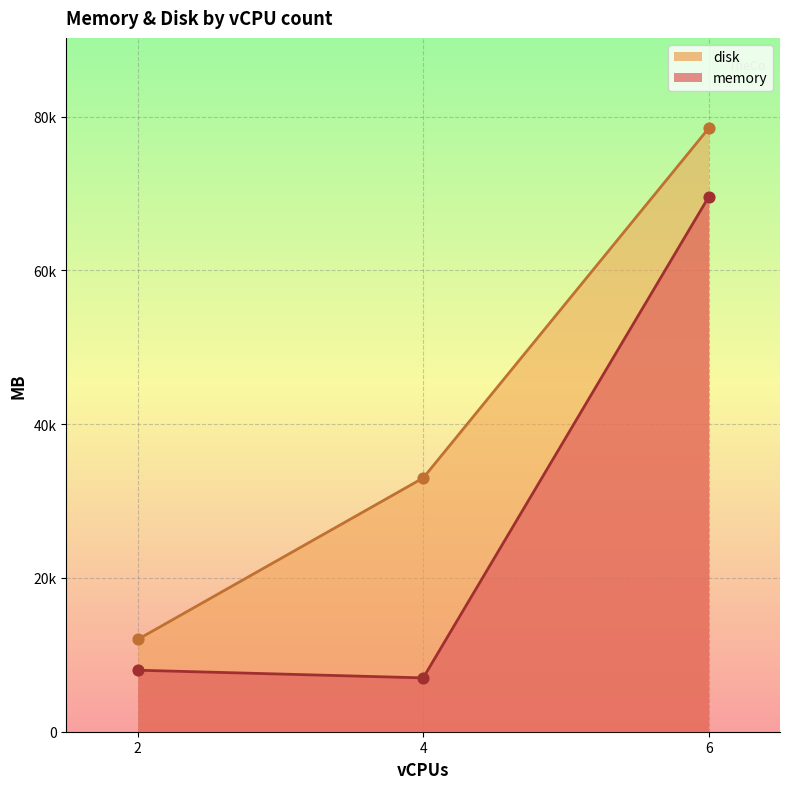

What are all the series names shown in the legend?

disk, memory